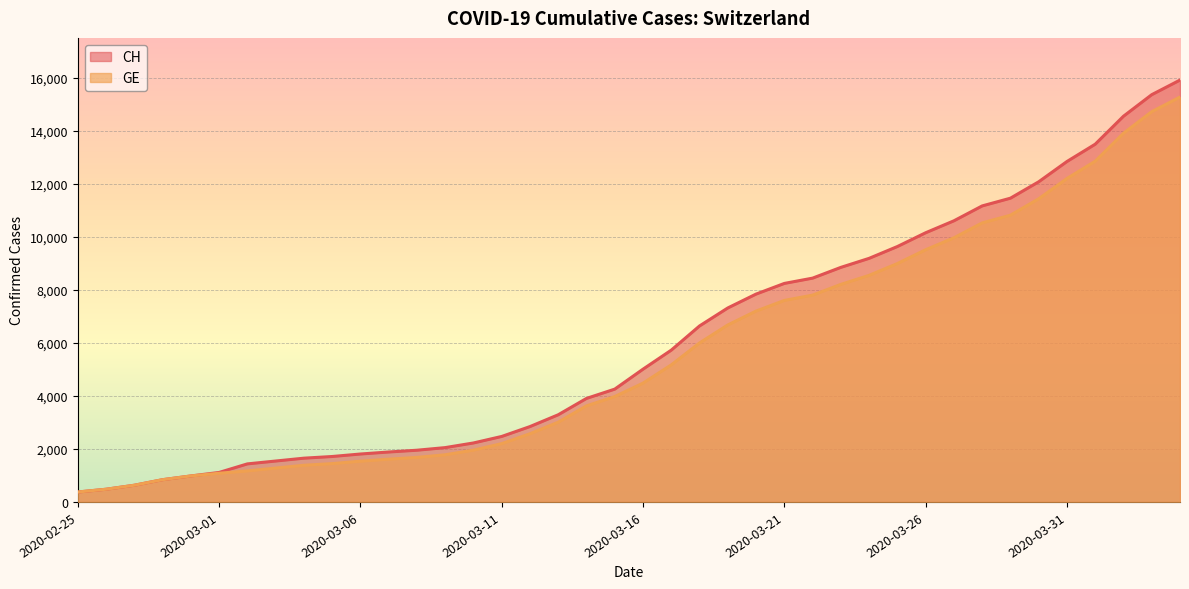

What is the difference between the GE values at 2020-03-27 and 2020-03-30?

1473